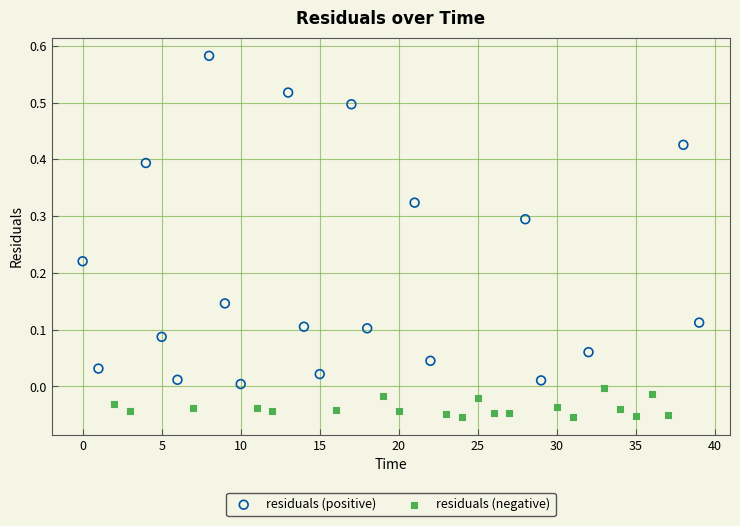

Which series has the widest spread of Y values?

residuals (positive)